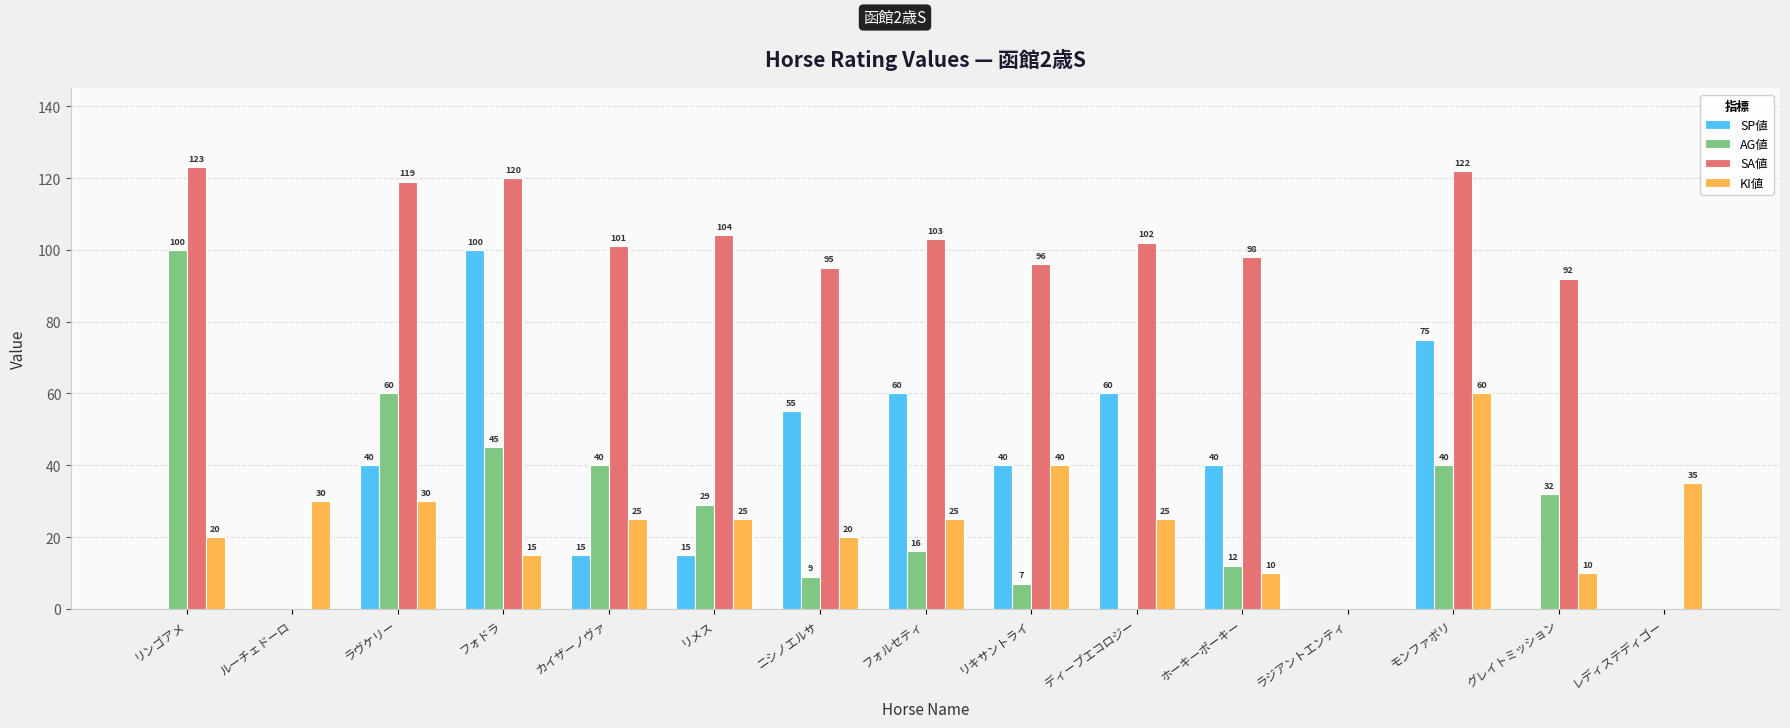

Where does the SA値 series first go above 101?

リンゴアメ